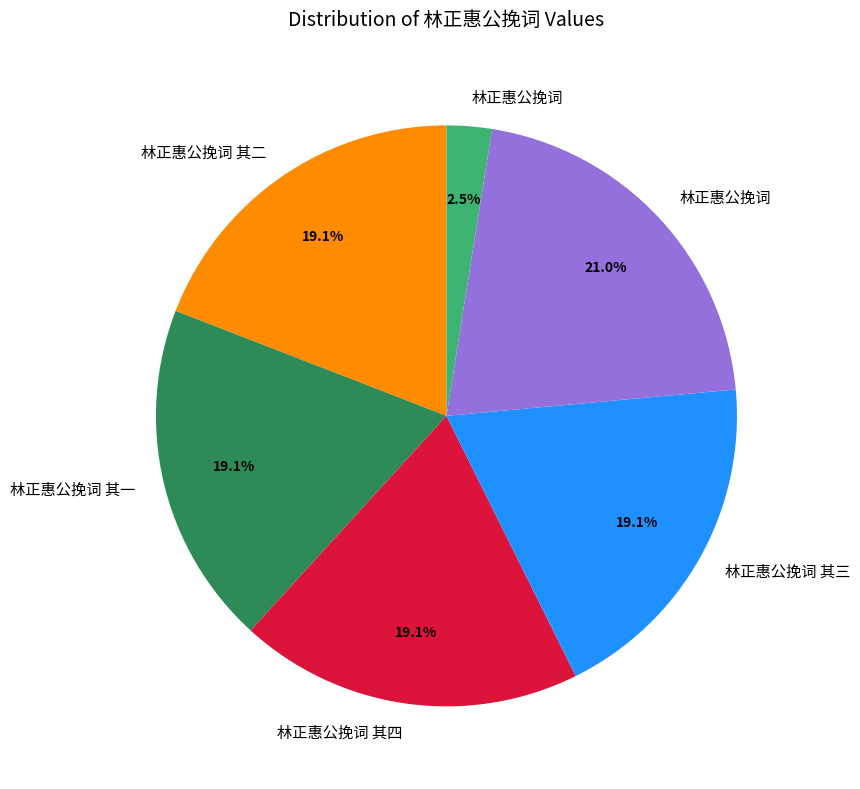

Does any single category account for the majority?

No